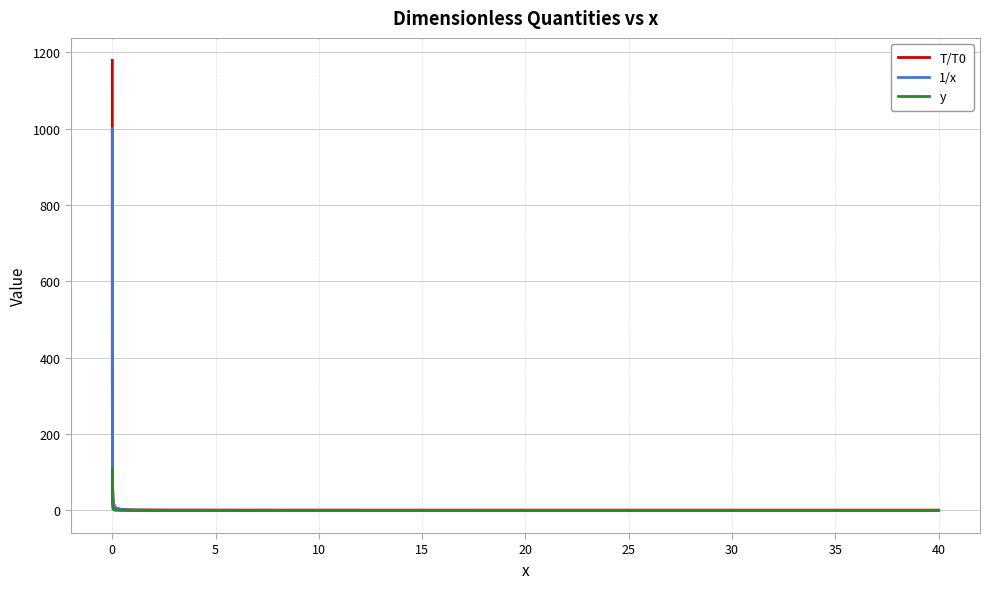

Rank the series by their average value, from lowest to highest.

y, 1/x, T/T0